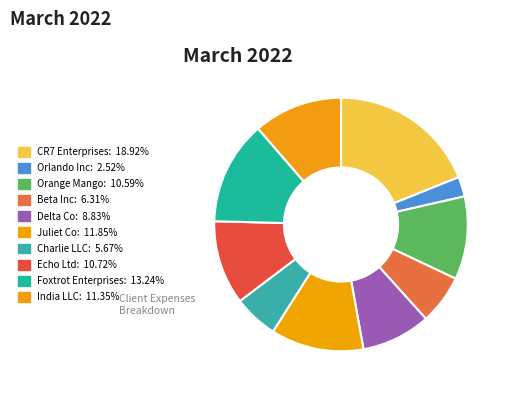

How many segments does this pie chart have?

10